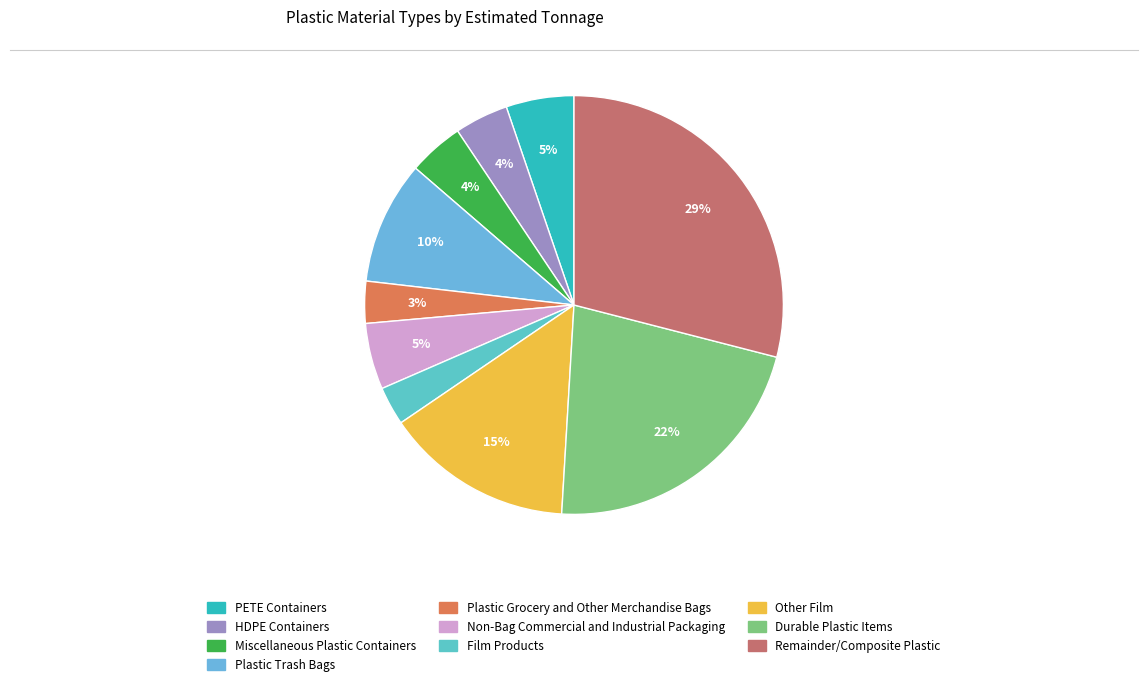

The Durable Plastic Items slice represents 13% of the pie. True or false?

False